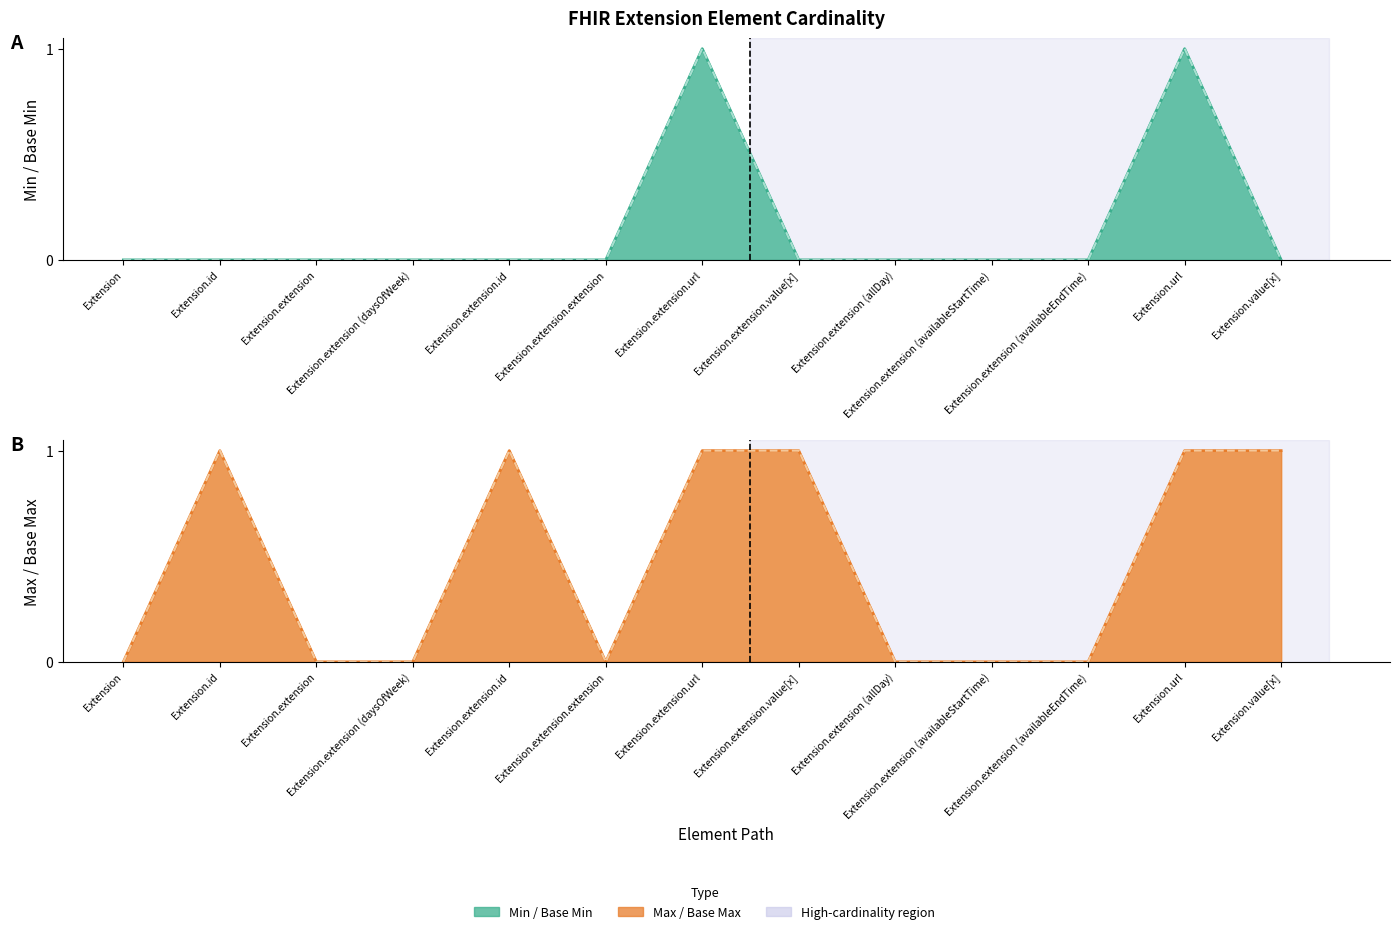

Where is Base Min nearest to the value 0?

Extension